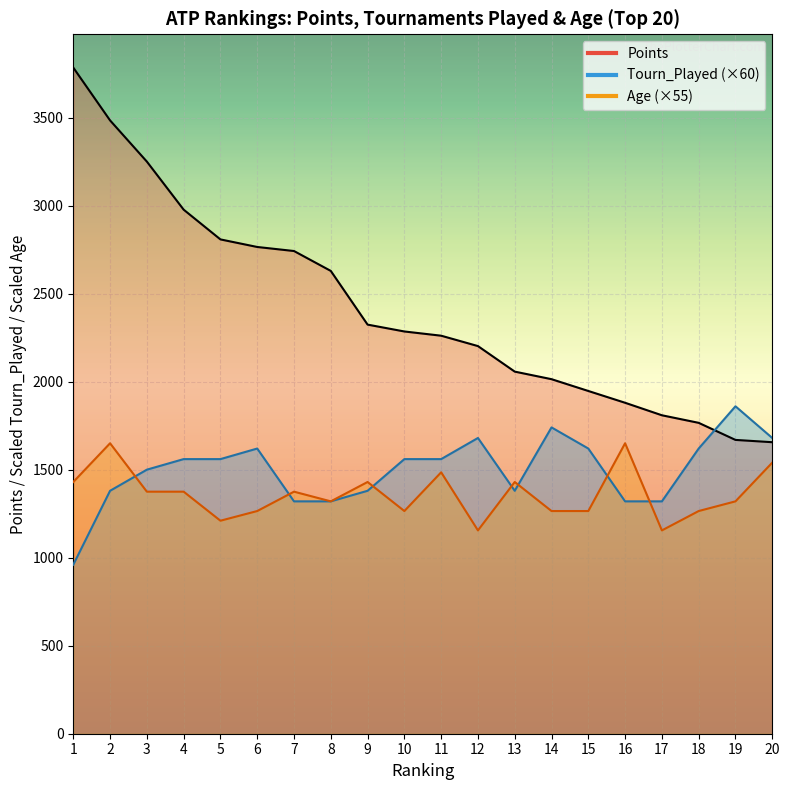

At which category is the sum across all series the highest?

2